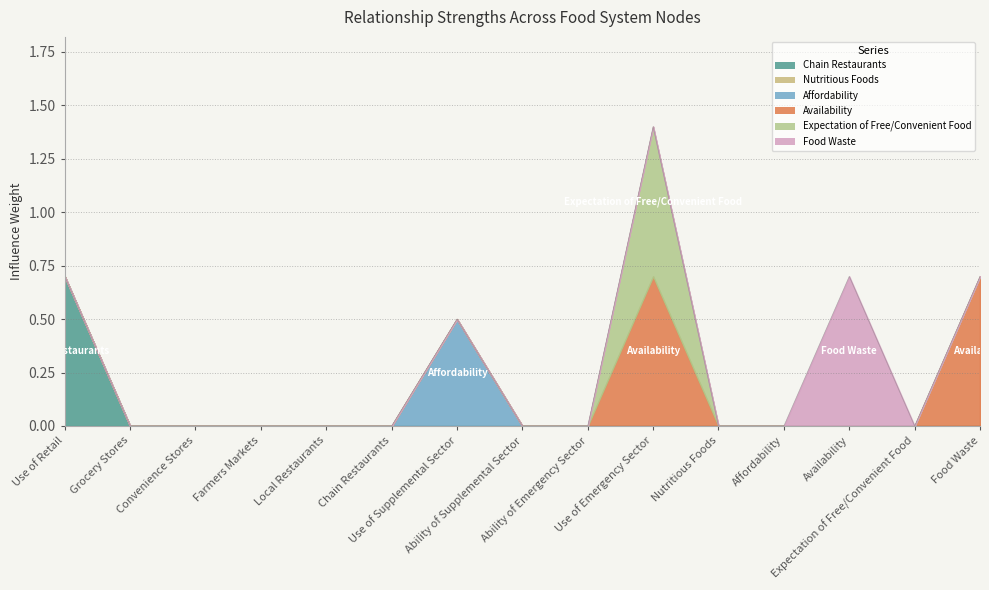

What is the greatest value displayed?

0.7